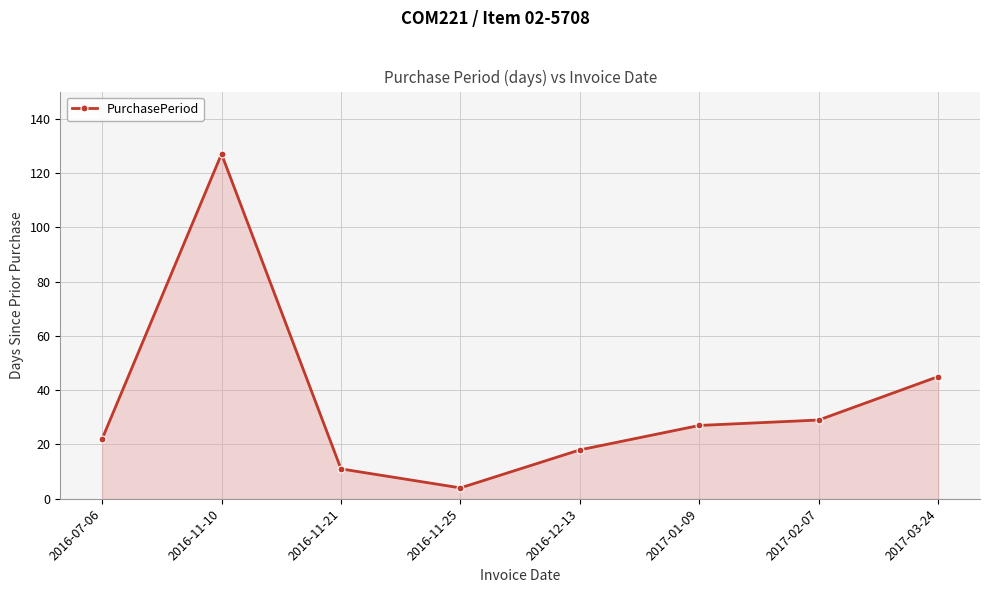

Rank the categories by value from highest to lowest.

2016-11-10, 2017-03-24, 2017-02-07, 2017-01-09, 2016-07-06, 2016-12-13, 2016-11-21, 2016-11-25